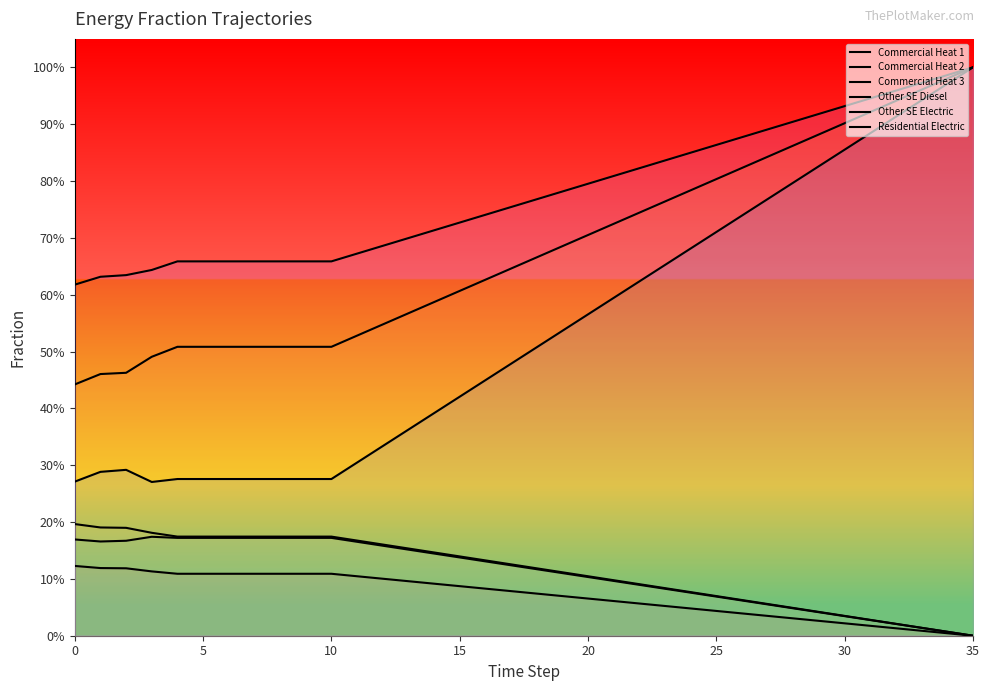

What is the average value of the Commercial Heat 2 series?

0.7